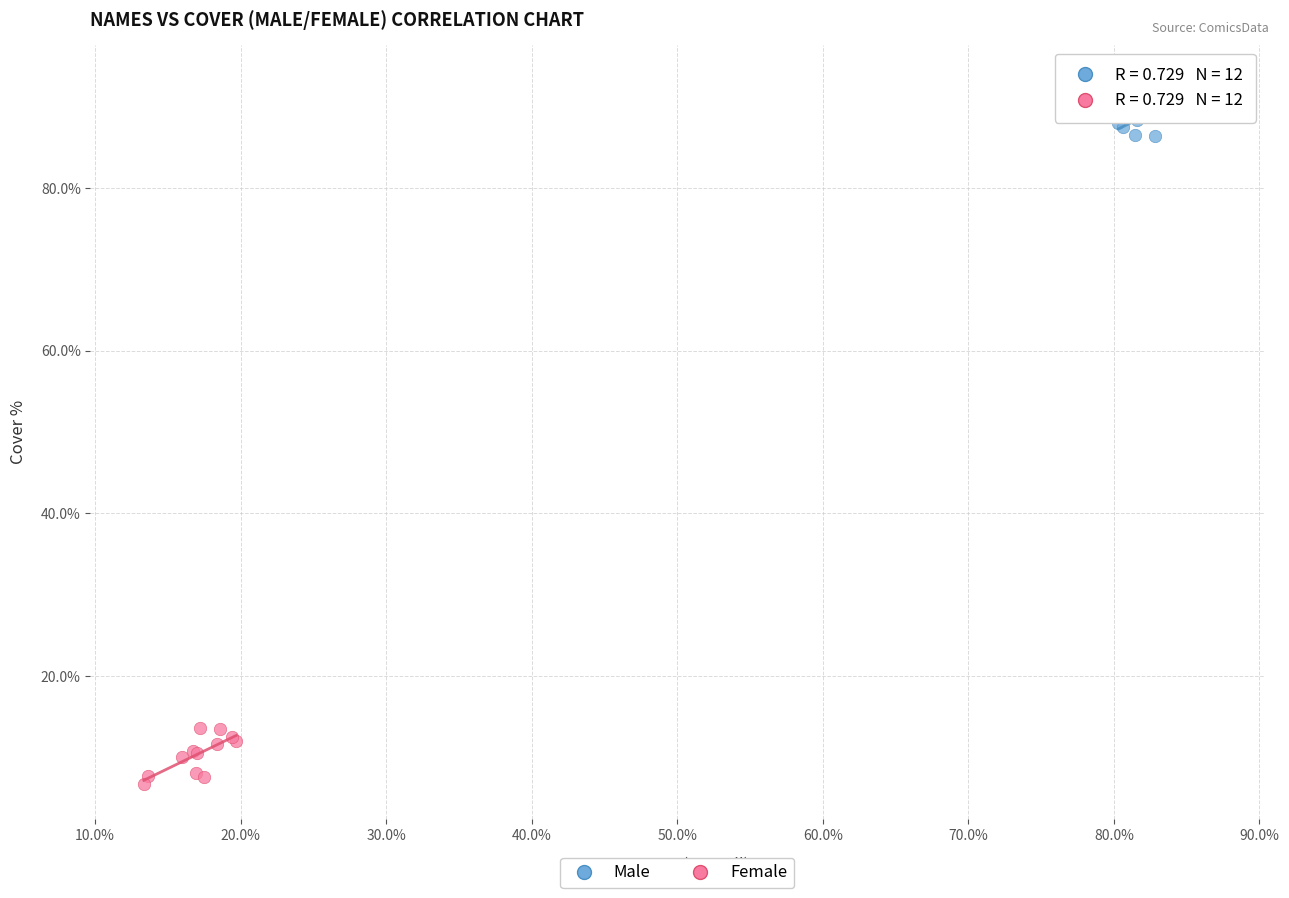

Which series contains the highest Y value?

Male